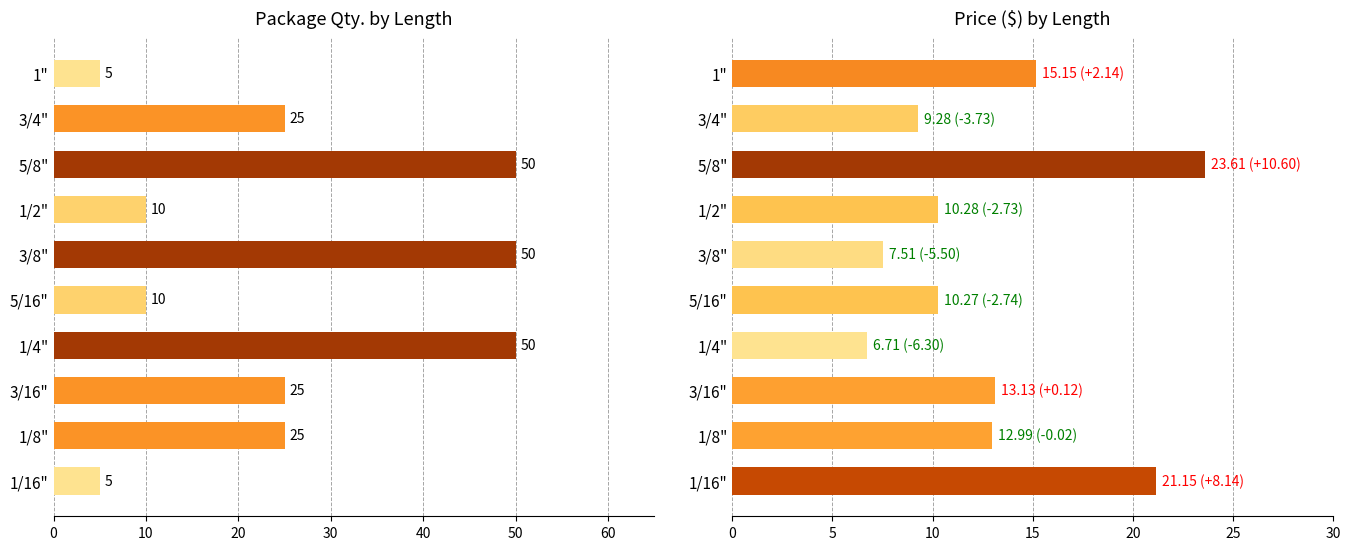

How many values in the Pkg.Qty. series exceed 25?

3